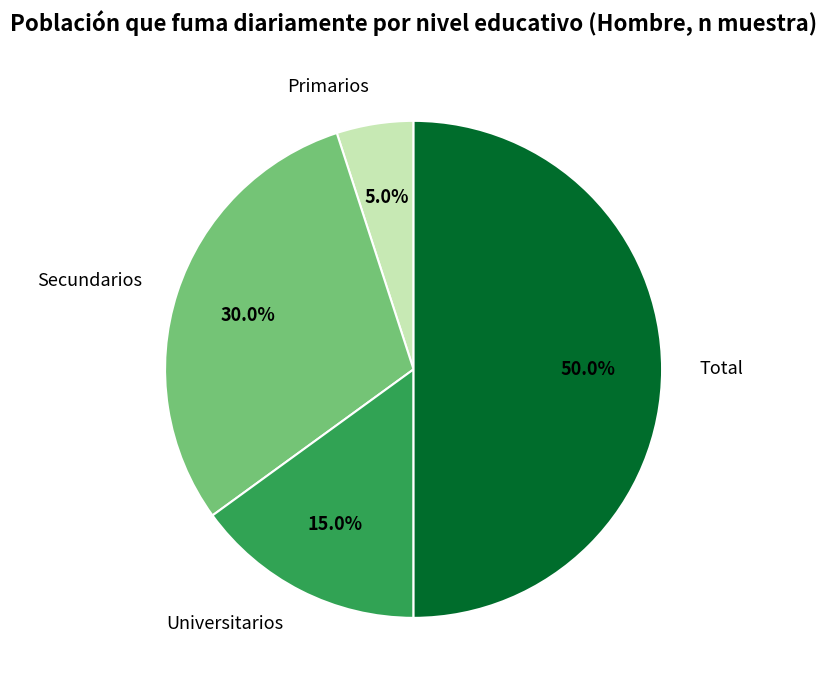

What is the smallest slice in the pie chart?

Primarios